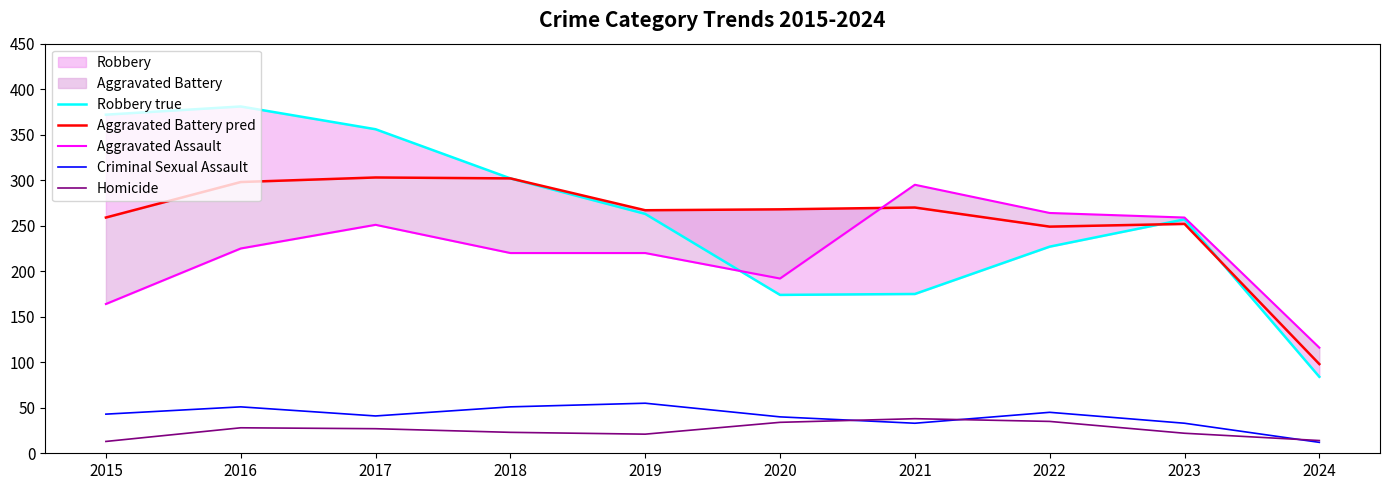

How many data points does each series have?

10